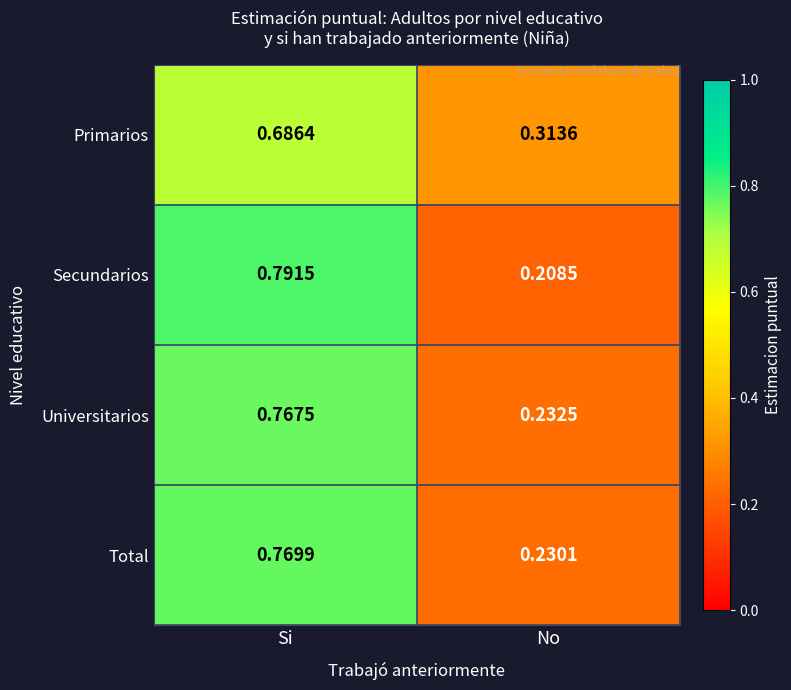

At which label is Secundarios closest to 0?

No